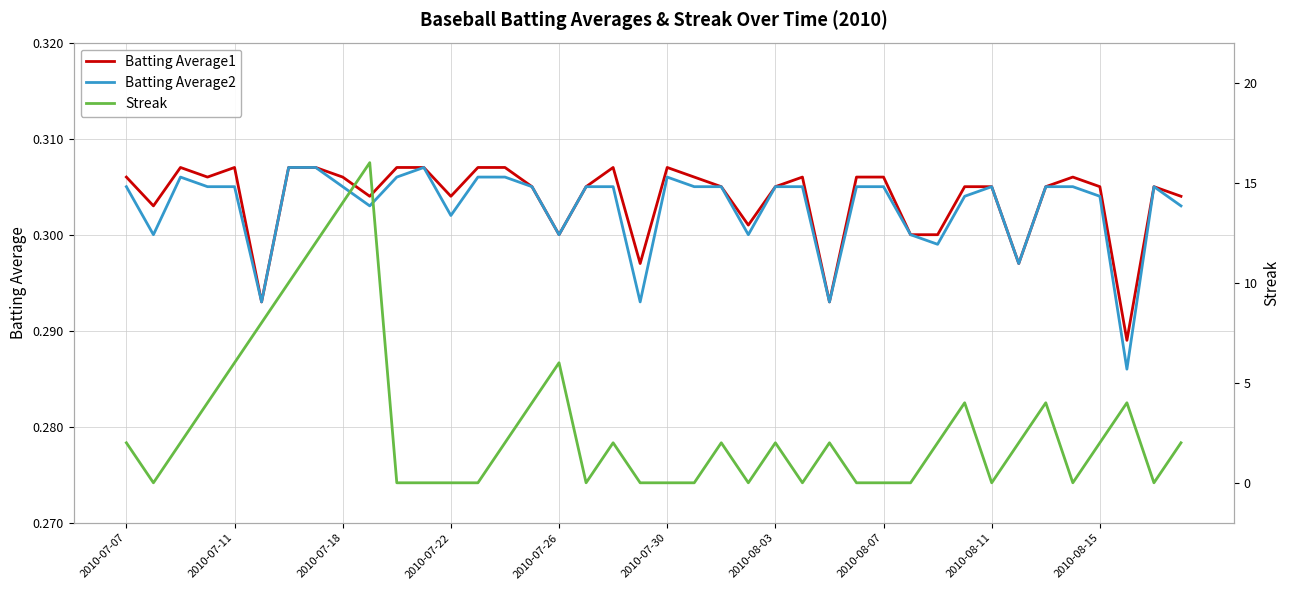

Which has a higher value, 13 or 37?

13